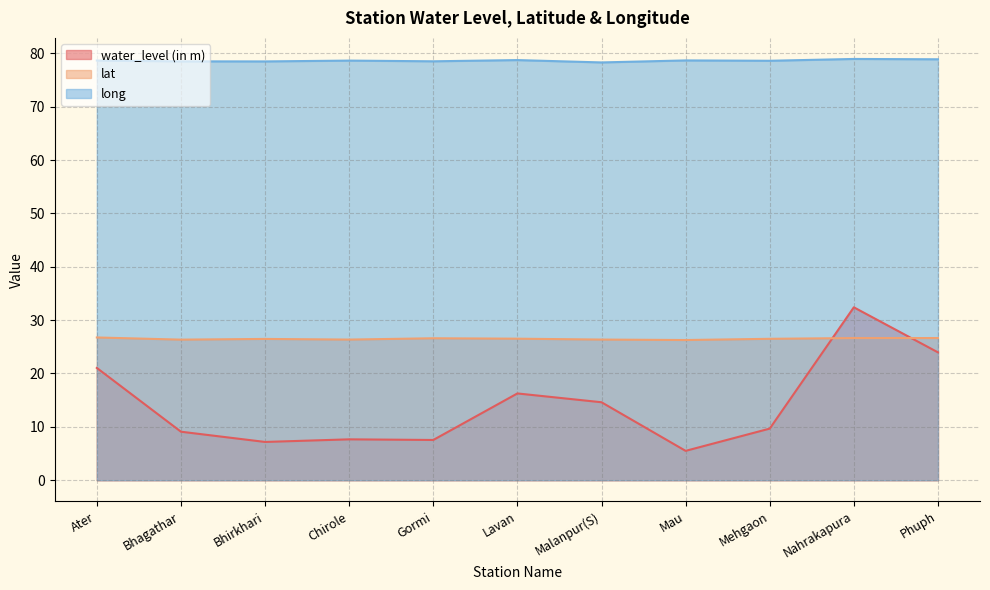

What is the label of the 1st point from the left?

Ater